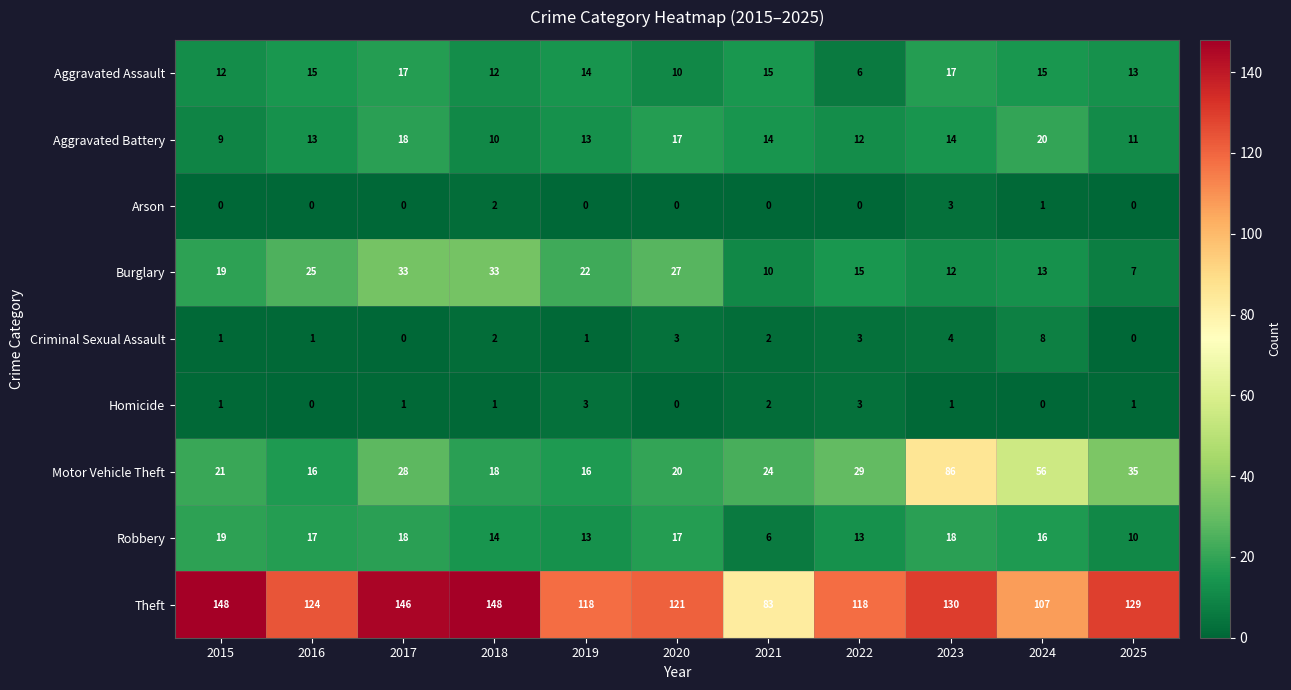

What is the greatest value displayed?

148